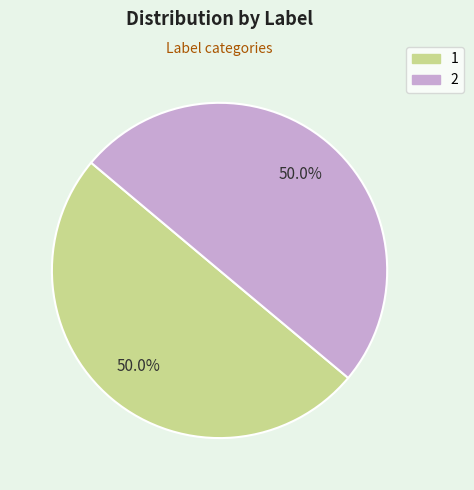

What percentage is NOT represented by 1?

50.0%